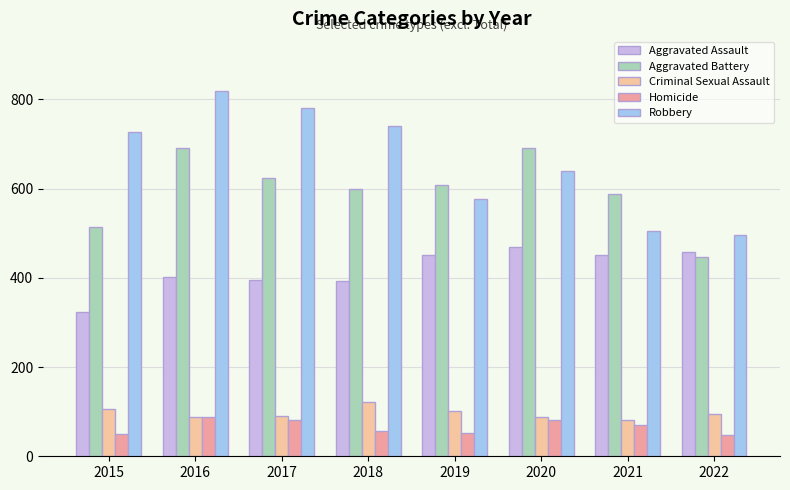

How many groups of bars are there?

8